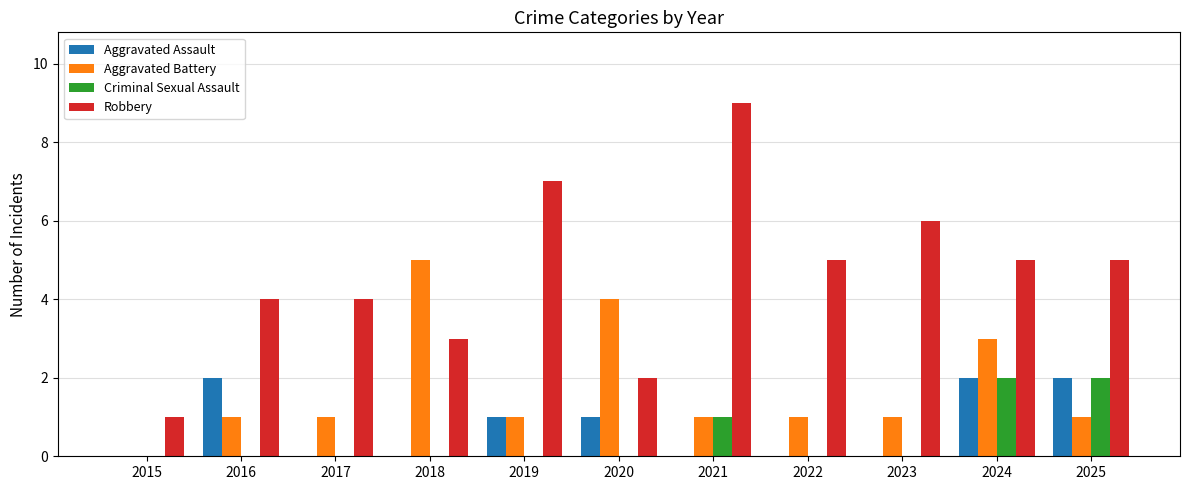

Reading right to left, what are all the values shown in this chart?

Aggravated Assault: 2	2	0	0	0	1	1	0	0	2	0
Aggravated Battery: 1	3	1	1	1	4	1	5	1	1	0
Criminal Sexual Assault: 2	2	0	0	1	0	0	0	0	0	0
Robbery: 5	5	6	5	9	2	7	3	4	4	1